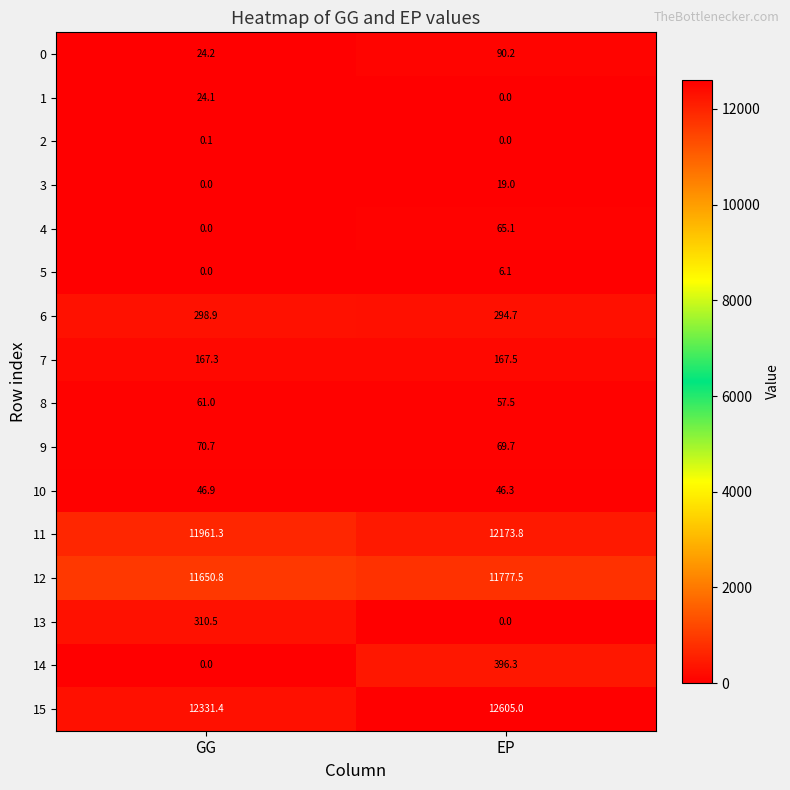

What is the sum of all 13 values?

310.5